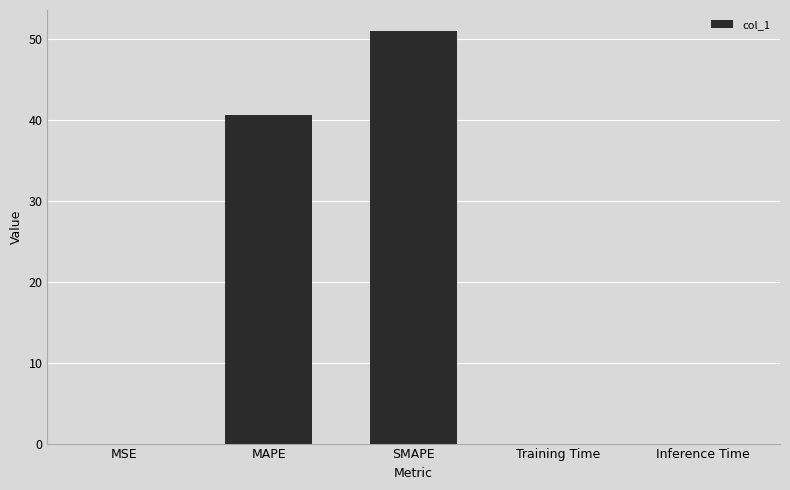

What is the greatest value displayed?

51.0